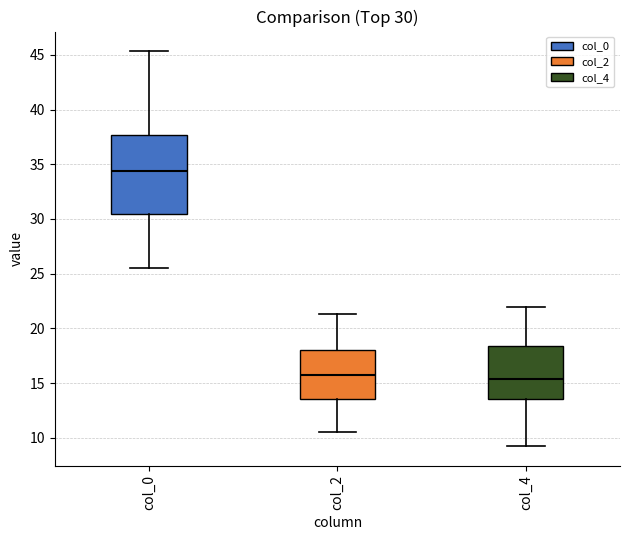

Which box's median line is the highest?

col_0